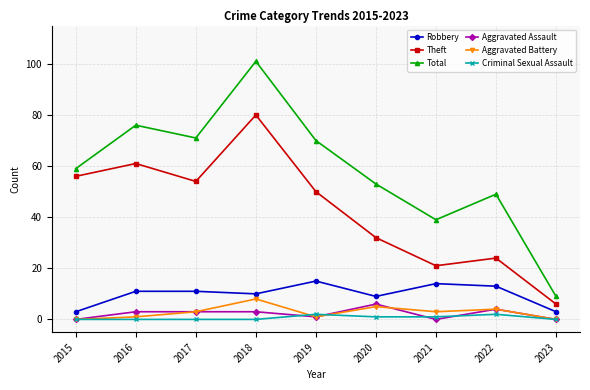

True or false: Total and Robbery intersect in this chart.

False